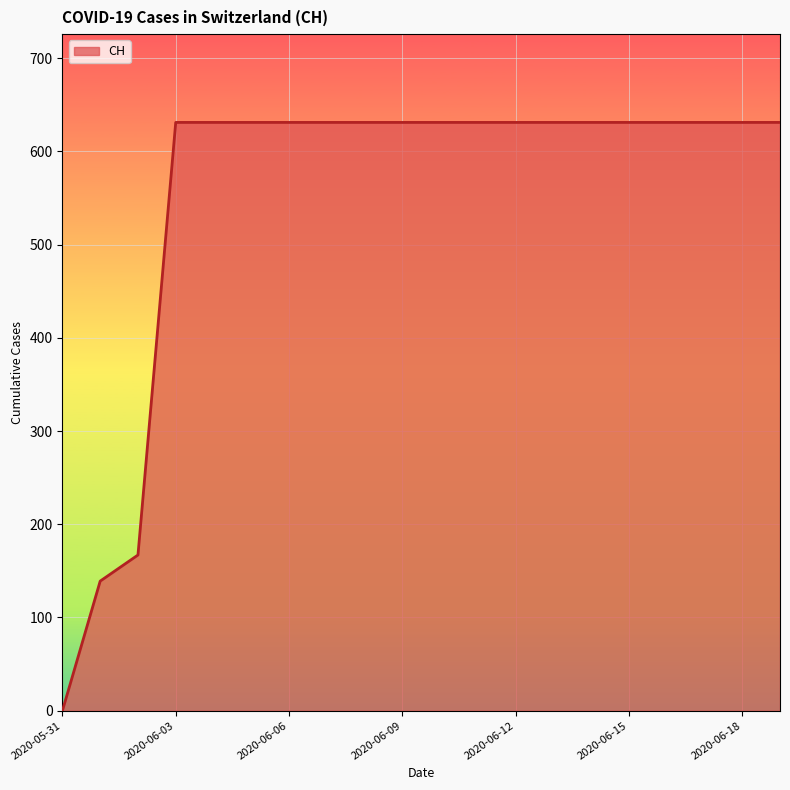

What is the maximum value shown in the chart?

631